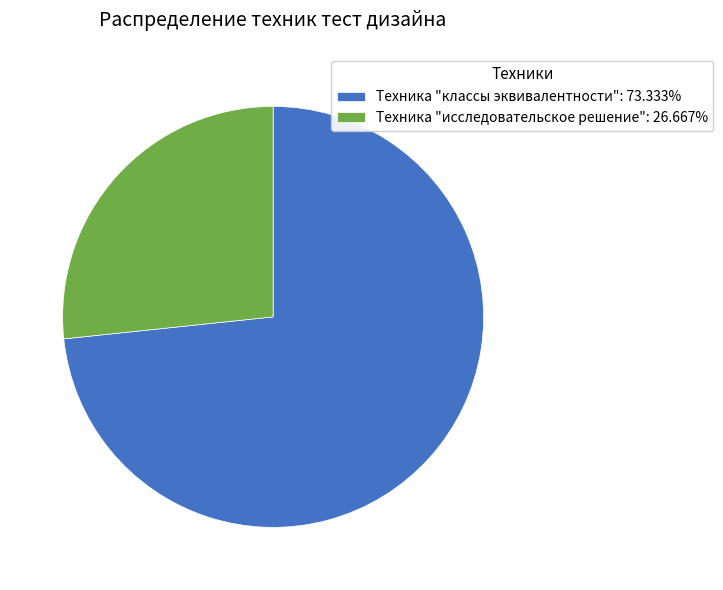

Do Техника "классы эквивалентности" and Техника "исследовательское решение" together represent more than half of the pie?

Yes